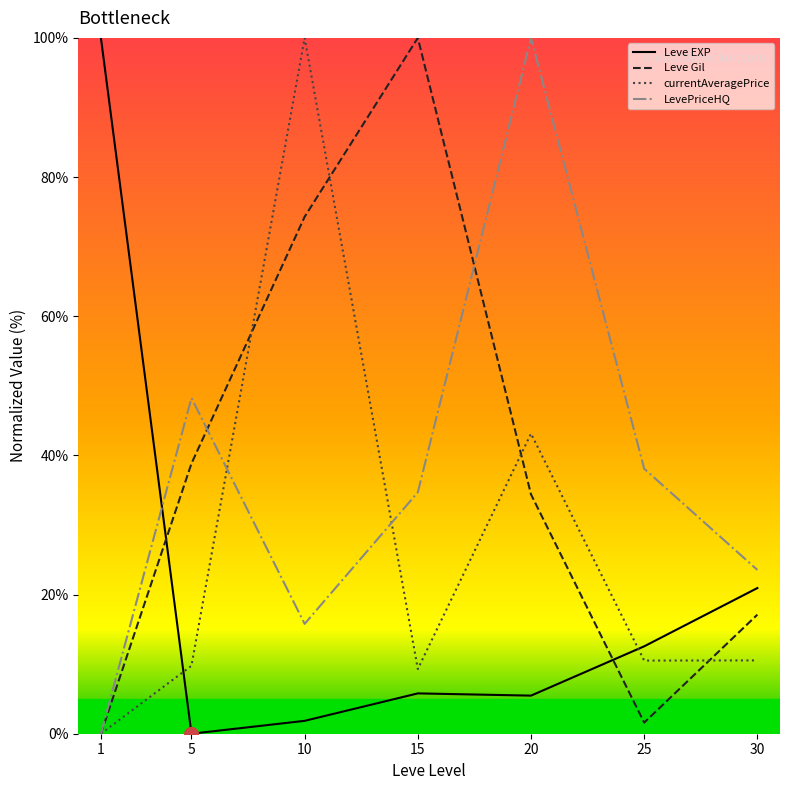

Is it true that currentAveragePrice equals 27.3 at 20?

False